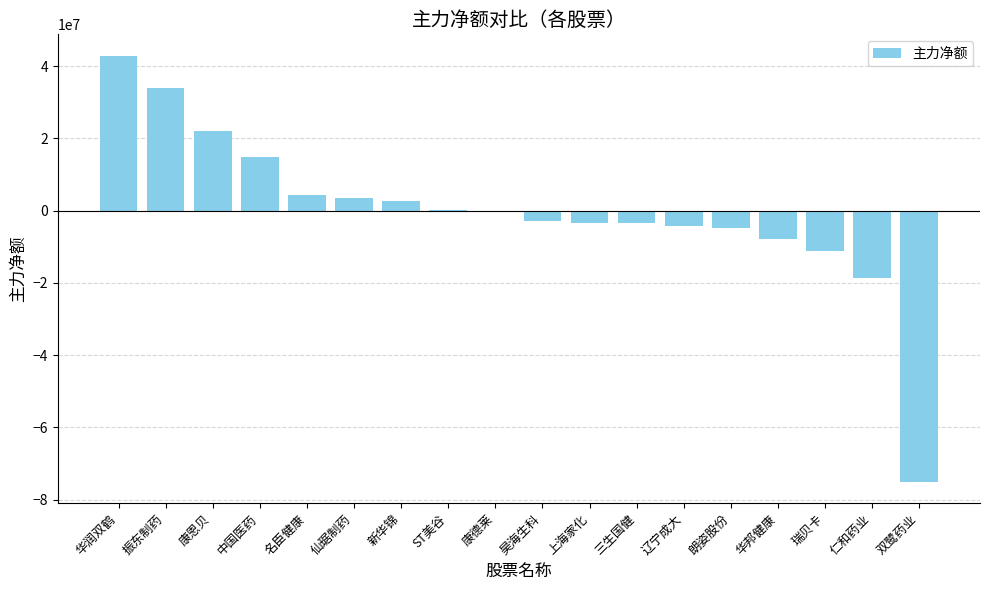

What is the change in value from 辽宁成大 to 瑞贝卡?

-7164087